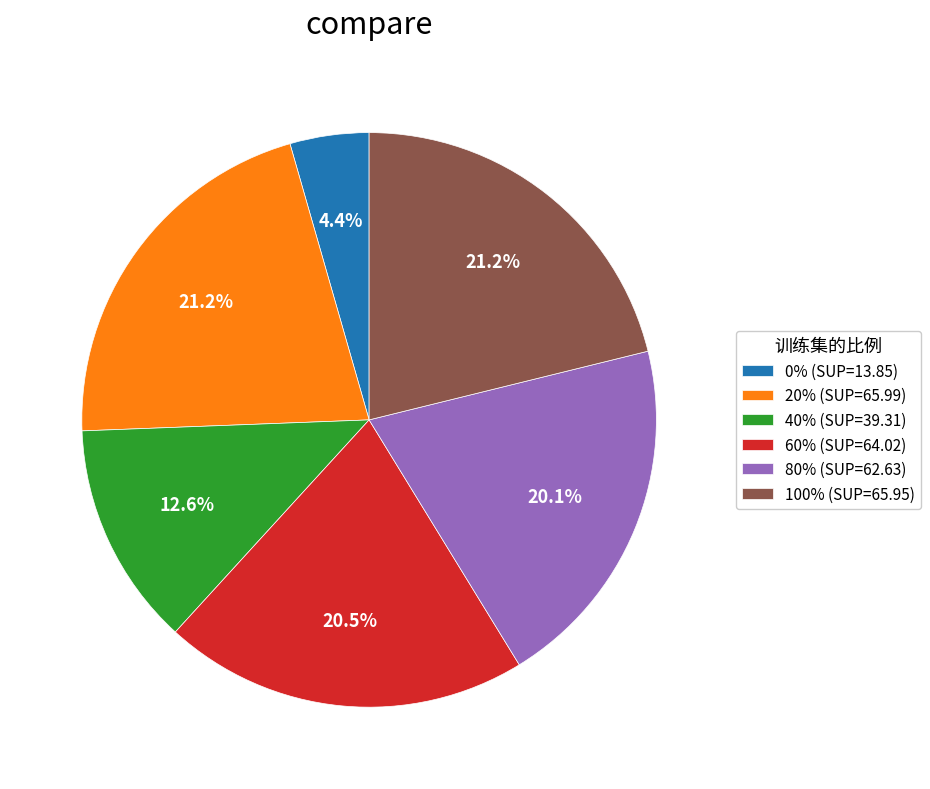

Count the number of slices in the pie.

6